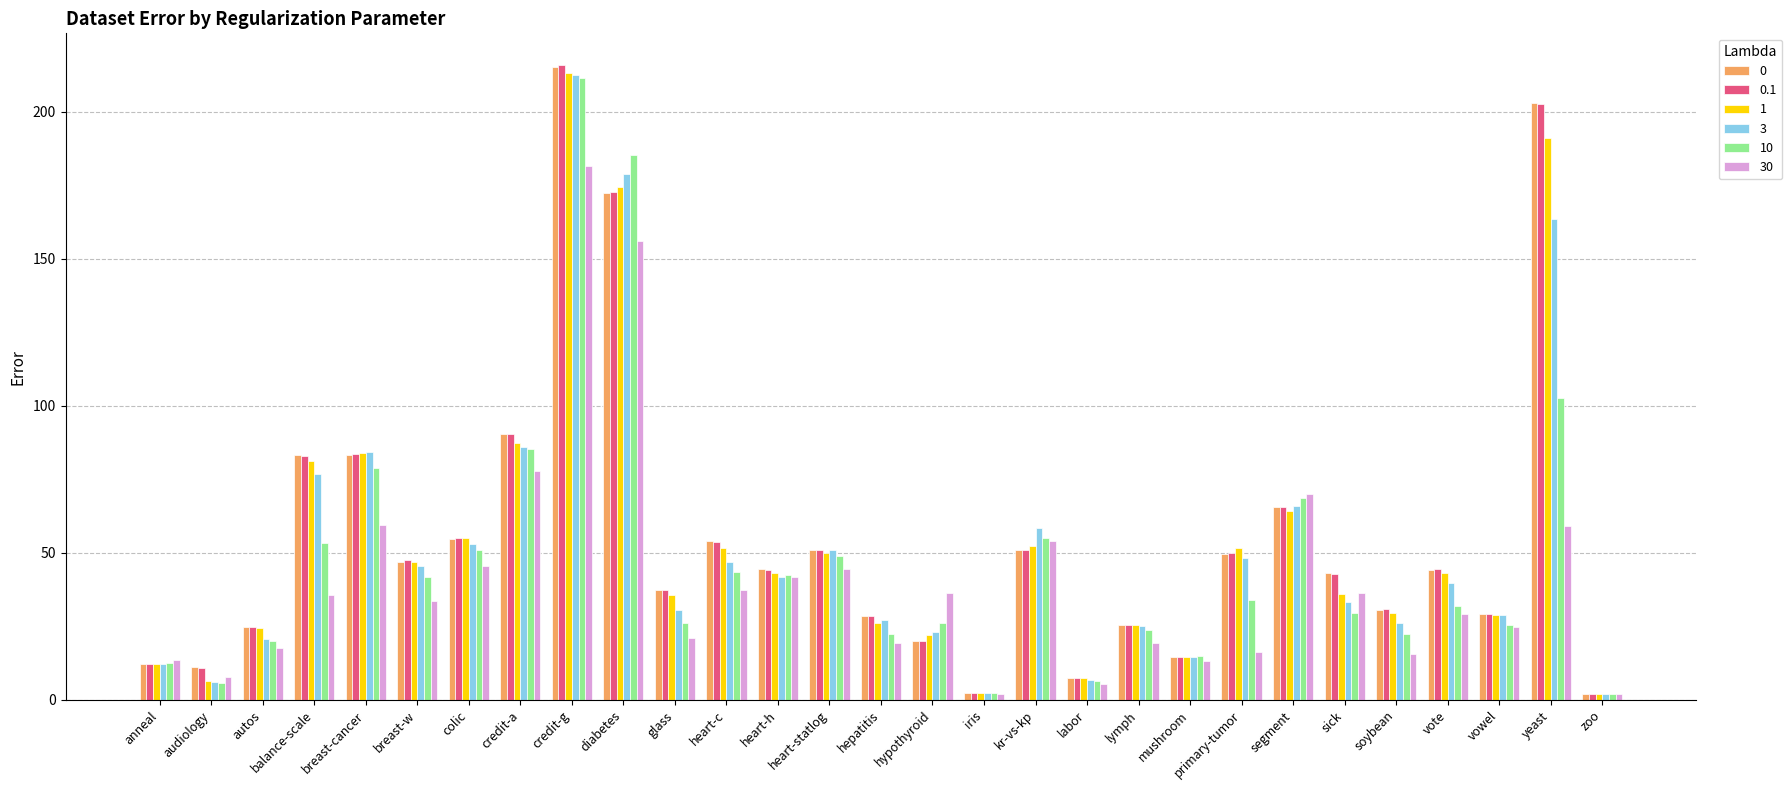

How many data points in 0 are less than 44?

14